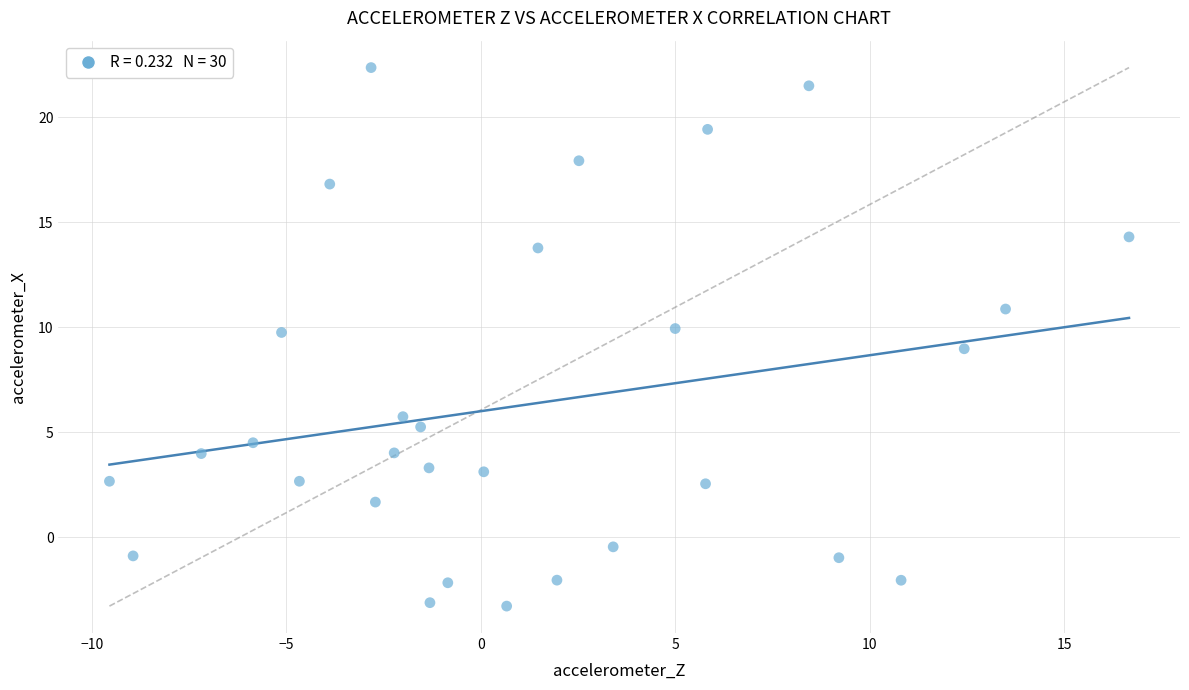

What is the range of Y values (max minus min)?

25.6